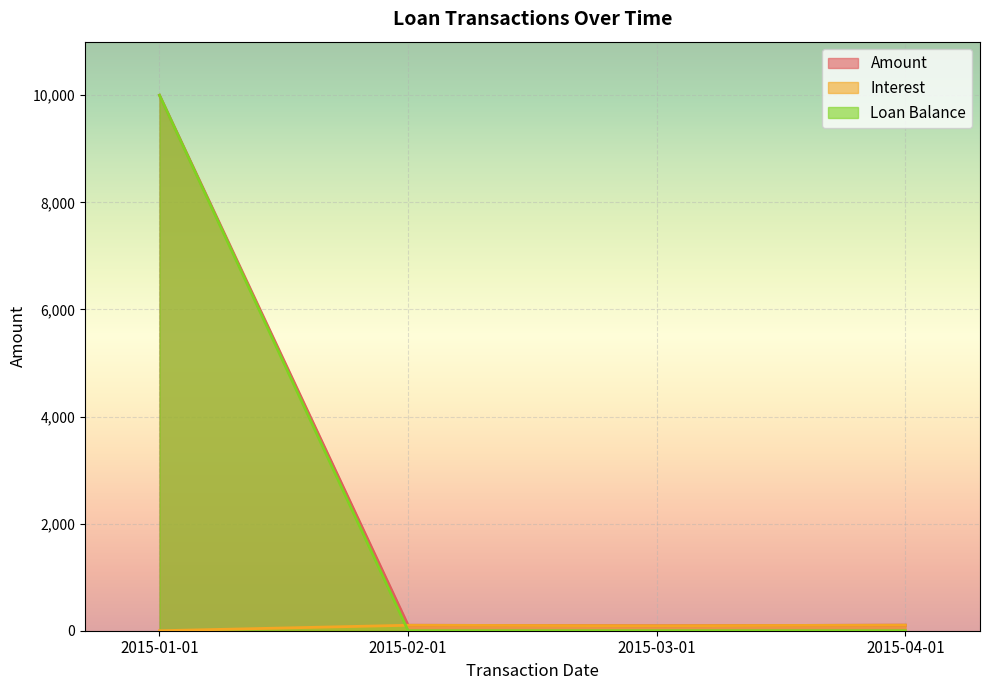

What is the average value of the Amount series?

2574.7